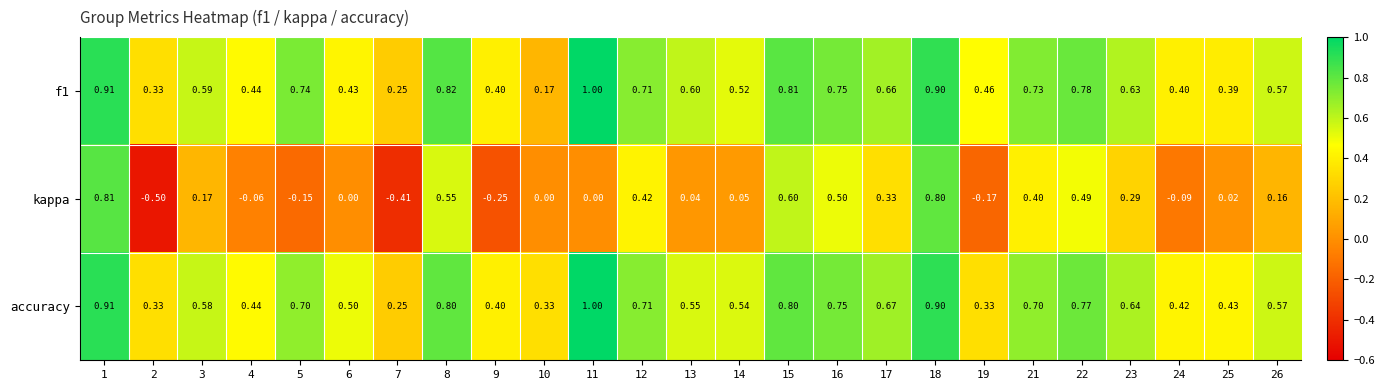

How many categories are shown in the chart?

25